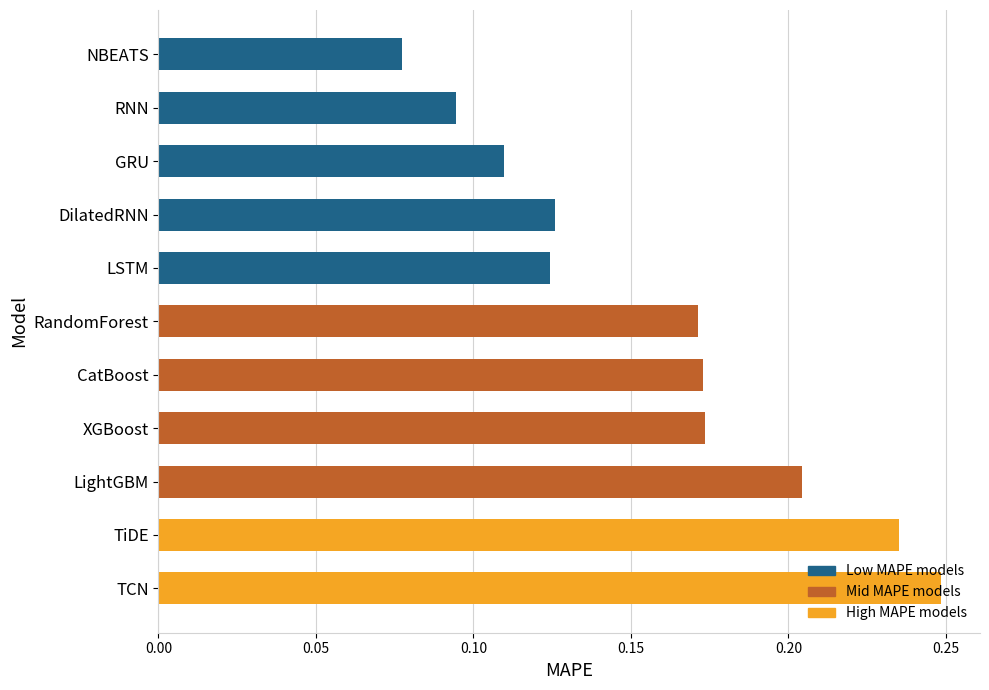

What is the sum of all values?

1.7